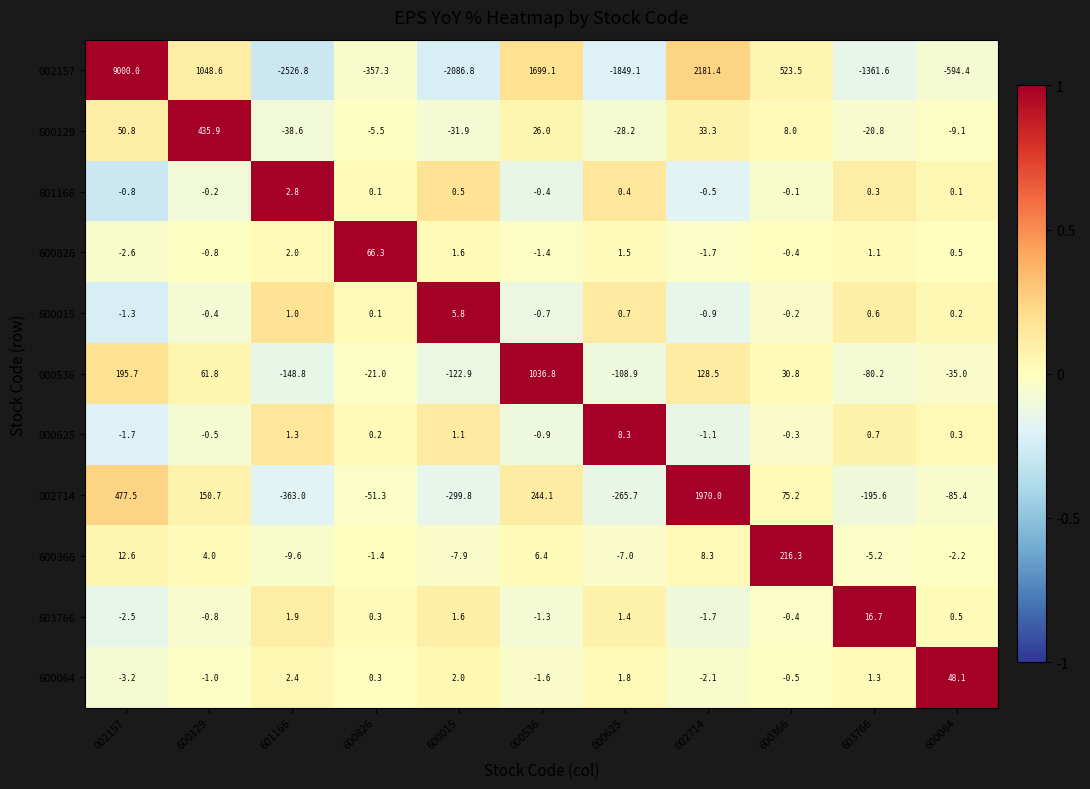

What is the minimum value for 002157?

-2526.8